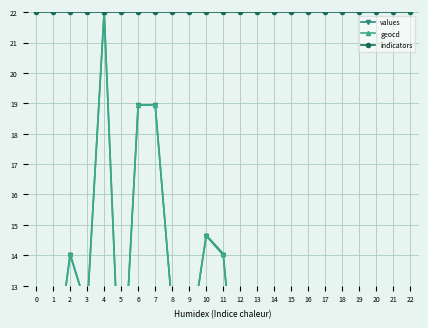

At which label does values reach its peak?

4